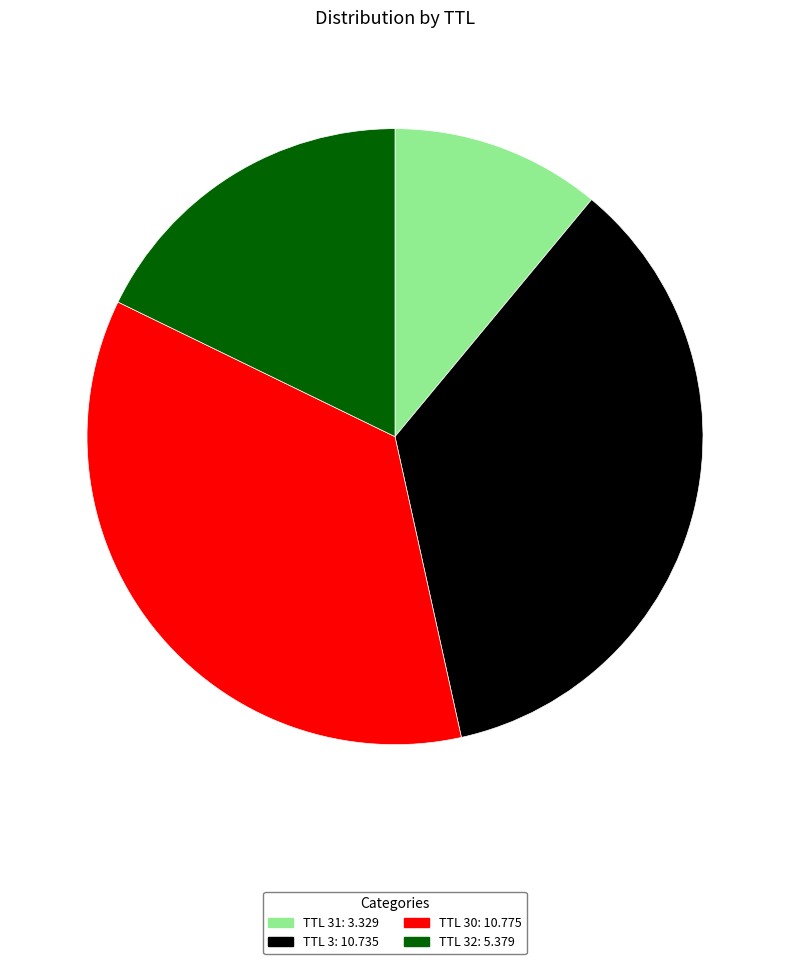

Is there any slice that represents more than half of the pie?

No